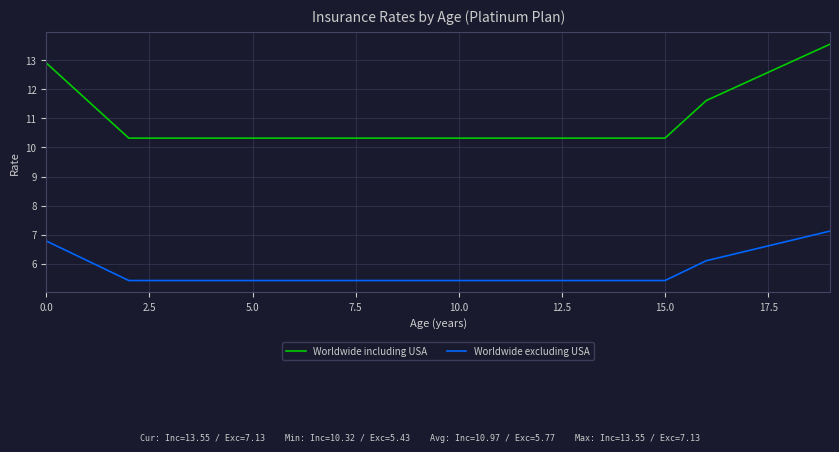

Which series has the largest total across all categories?

Worldwide including USA